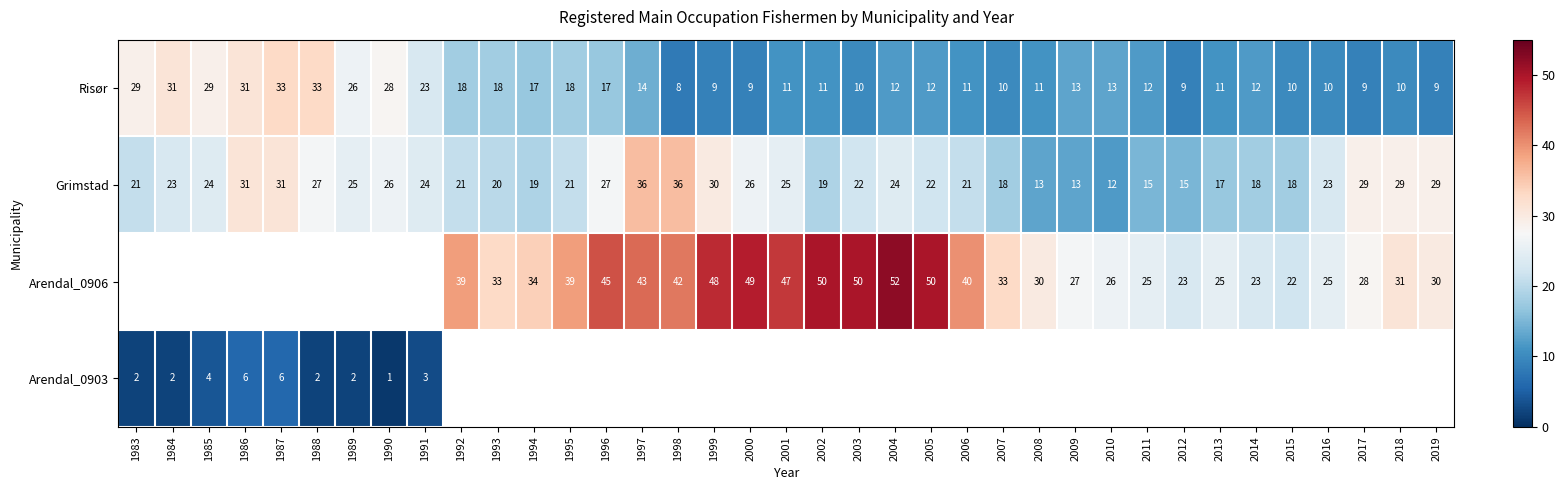

What is the sum of the Grimstad values at 2002 and 2009?

32